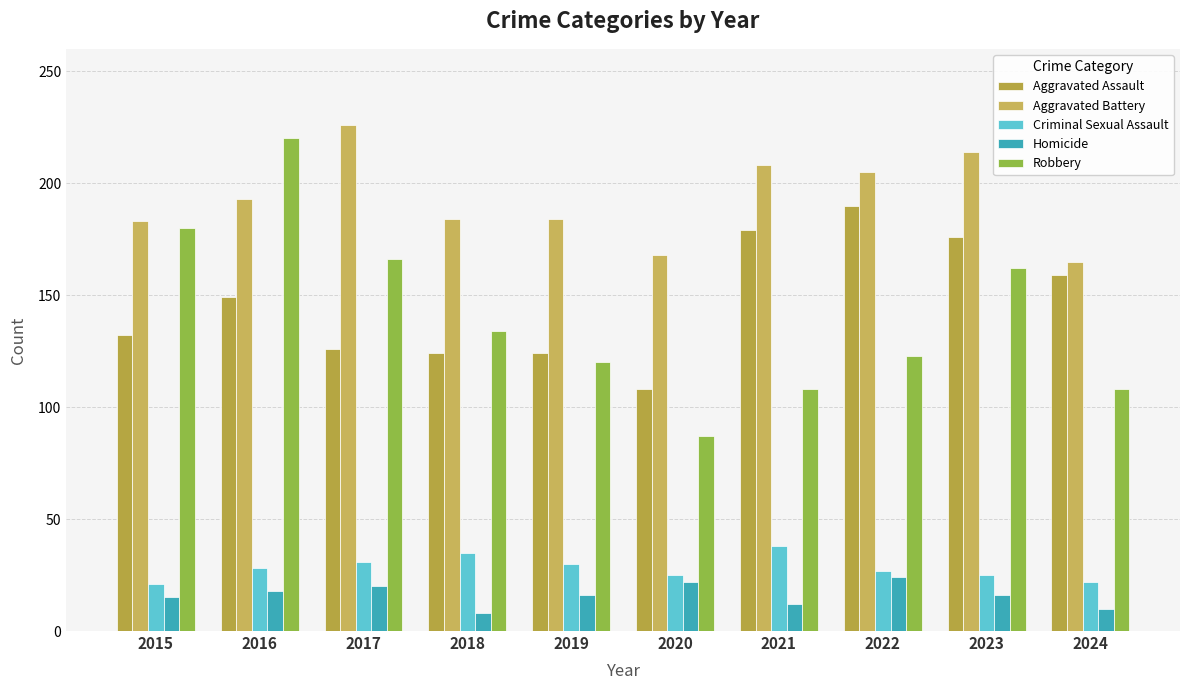

Reading left to right, what are all the values shown in this chart?

Aggravated Assault: 132	149	126	124	124	108	179	190	176	159
Aggravated Battery: 183	193	226	184	184	168	208	205	214	165
Criminal Sexual Assault: 21	28	31	35	30	25	38	27	25	22
Homicide: 15	18	20	8	16	22	12	24	16	10
Robbery: 180	220	166	134	120	87	108	123	162	108